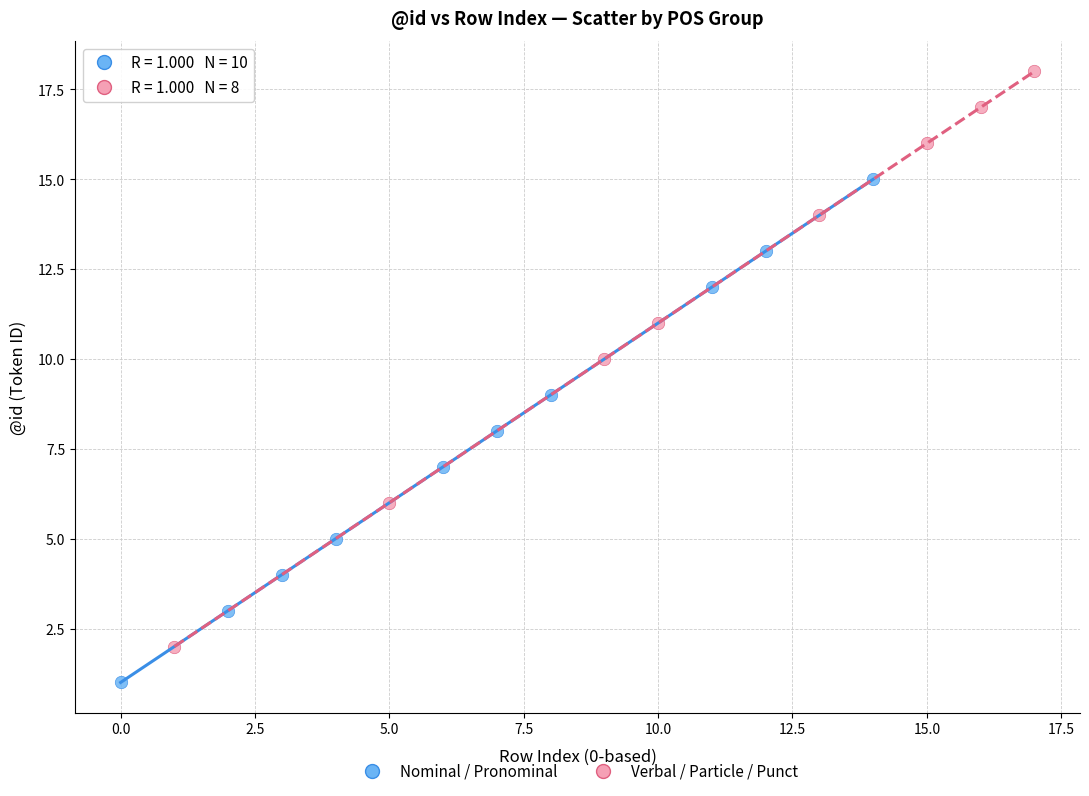

Which series has the largest Y range (max minus min)?

Verbal / Particle / Punct